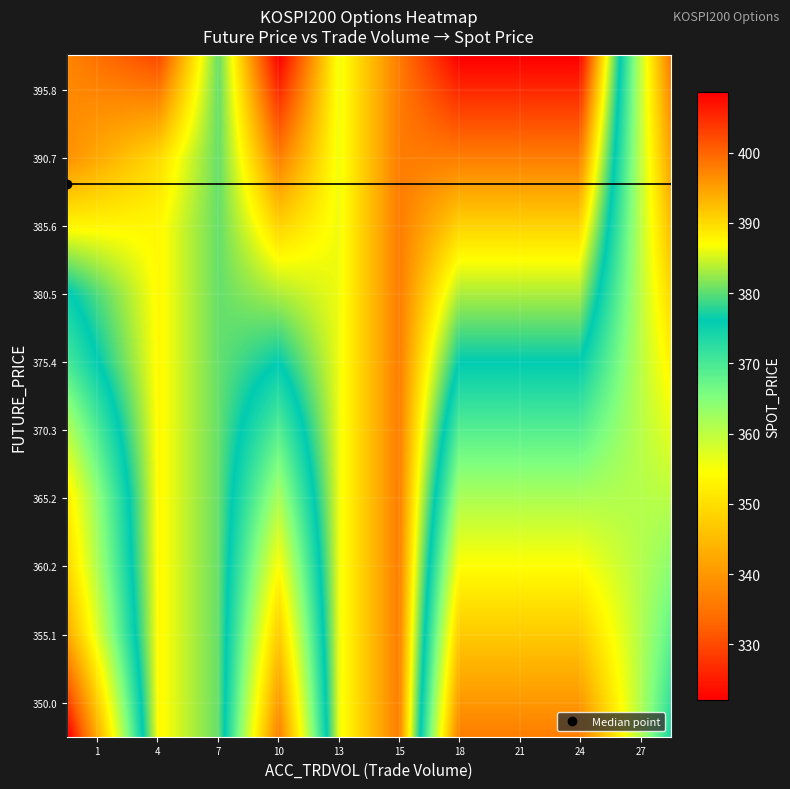

List the series in order of their peak value, lowest first.

347.45, 356.60, 360.70, 361.50, 361.00, 363.25, 363.20, 366.40, 368.90, 370.85, 376.35, 378.00, 380.05, 380.65, 384.30, 385.25, 386.50, 386.70, 388.30, 389.10, 390.50, 386.60, 392.50, 389.50, 394.25, 395.00, 394.65, 390.45, 395.30, 390.85, 391.60, 396.30, 393.90, 393.50, 393.00, 393.60, 394.30, 393.95, 397.00, 398.30